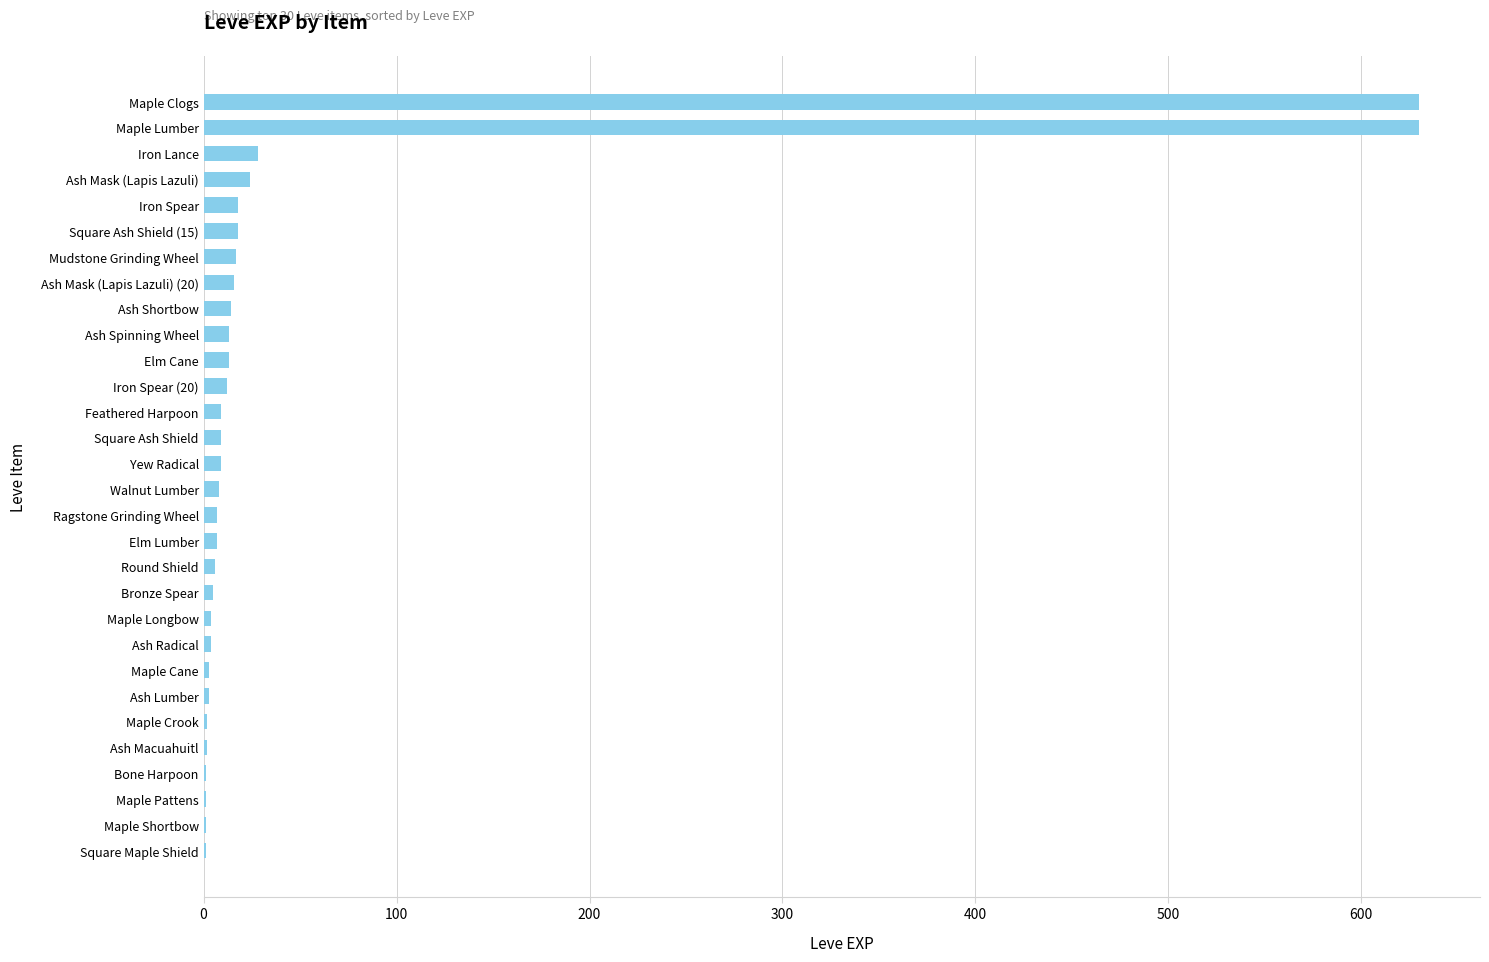

What is the greatest value displayed?

630